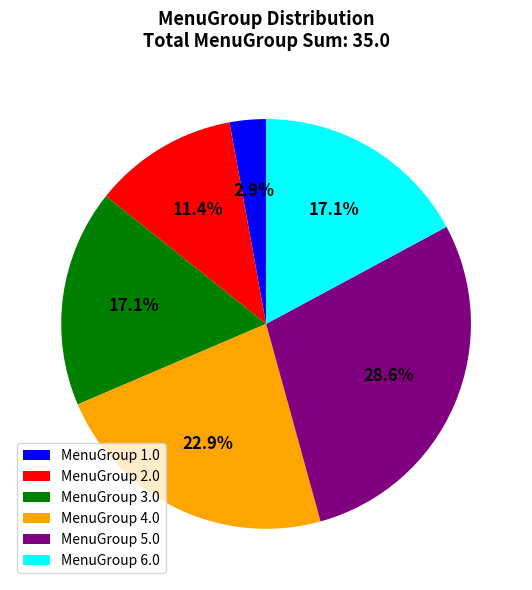

To the nearest percent, what is the average slice percentage?

17%